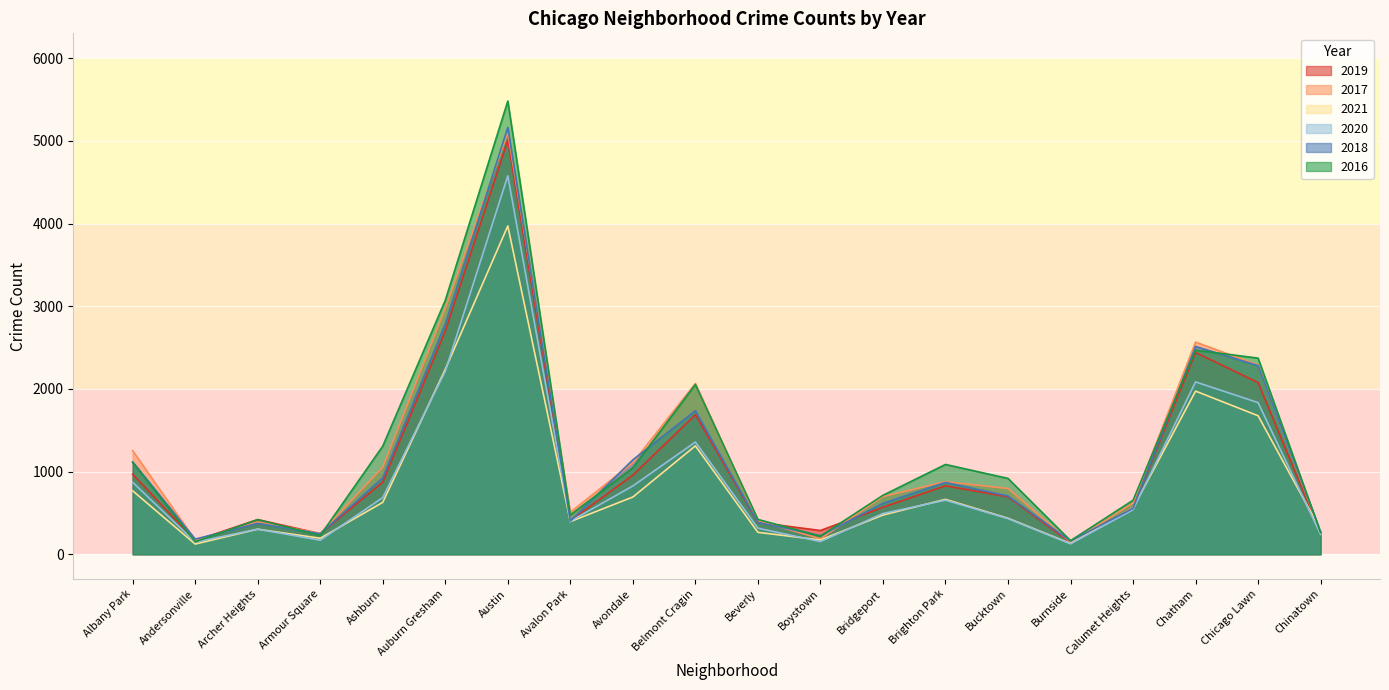

Which series has the largest range (max minus min)?

2016